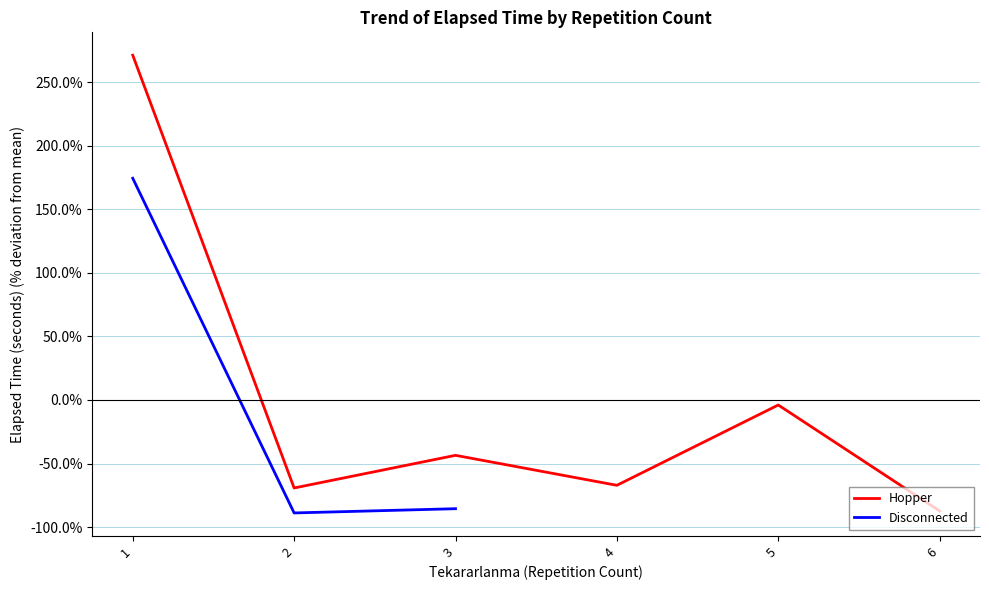

How many lines are shown in the chart?

2